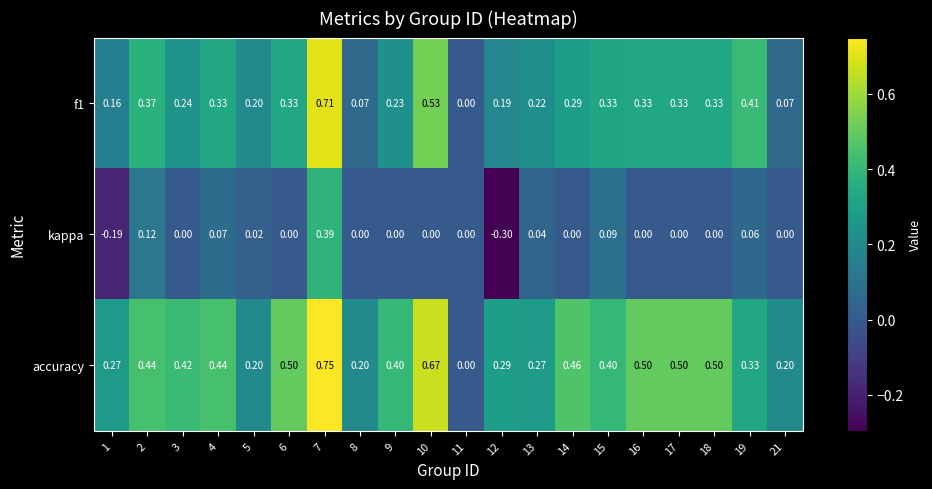

Which series has the widest spread of values?

accuracy